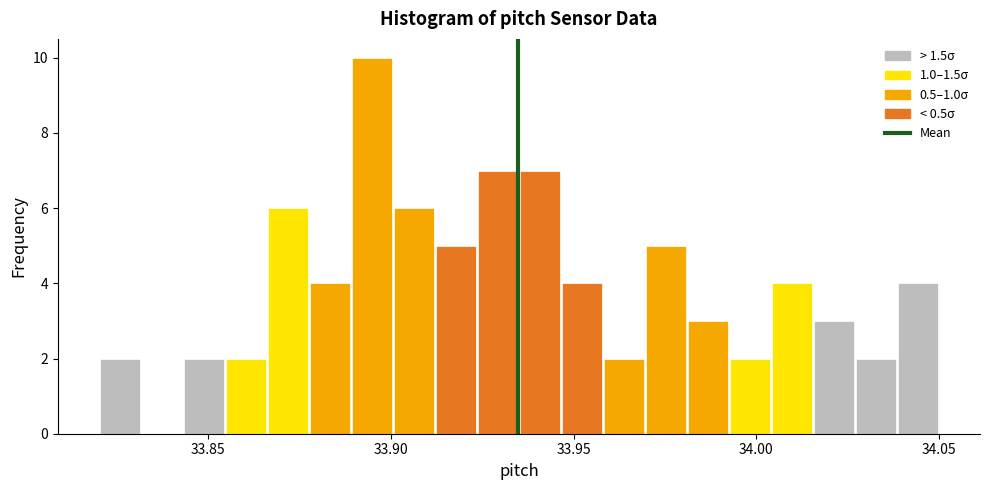

Read against the x-axis, roughly where is the centre of the tallest bar?

33.895